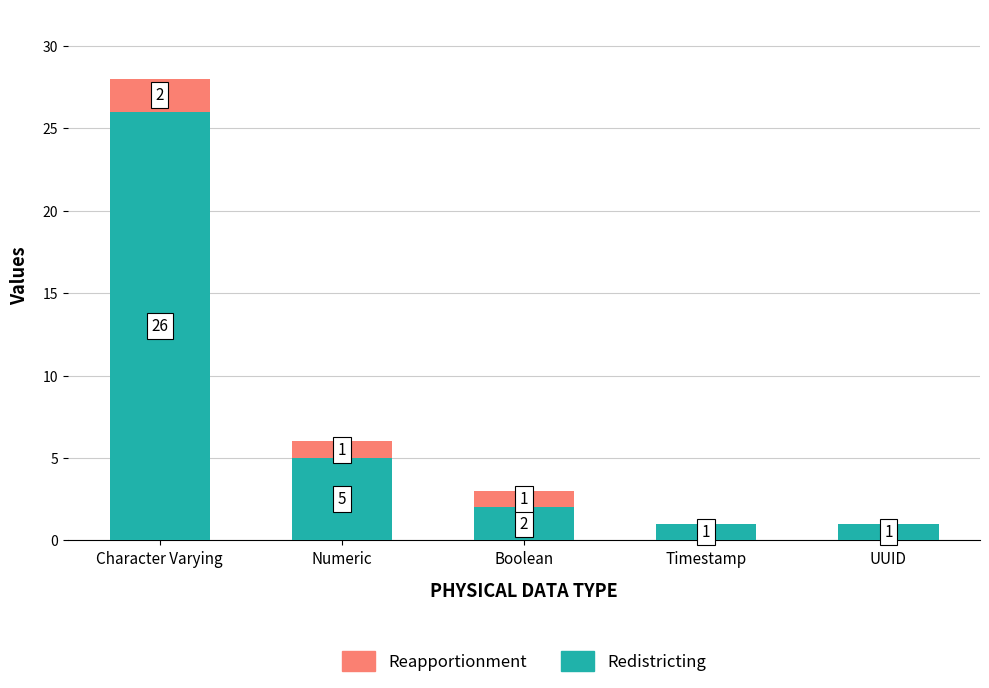

At which label does Redistricting reach its peak?

Character Varying